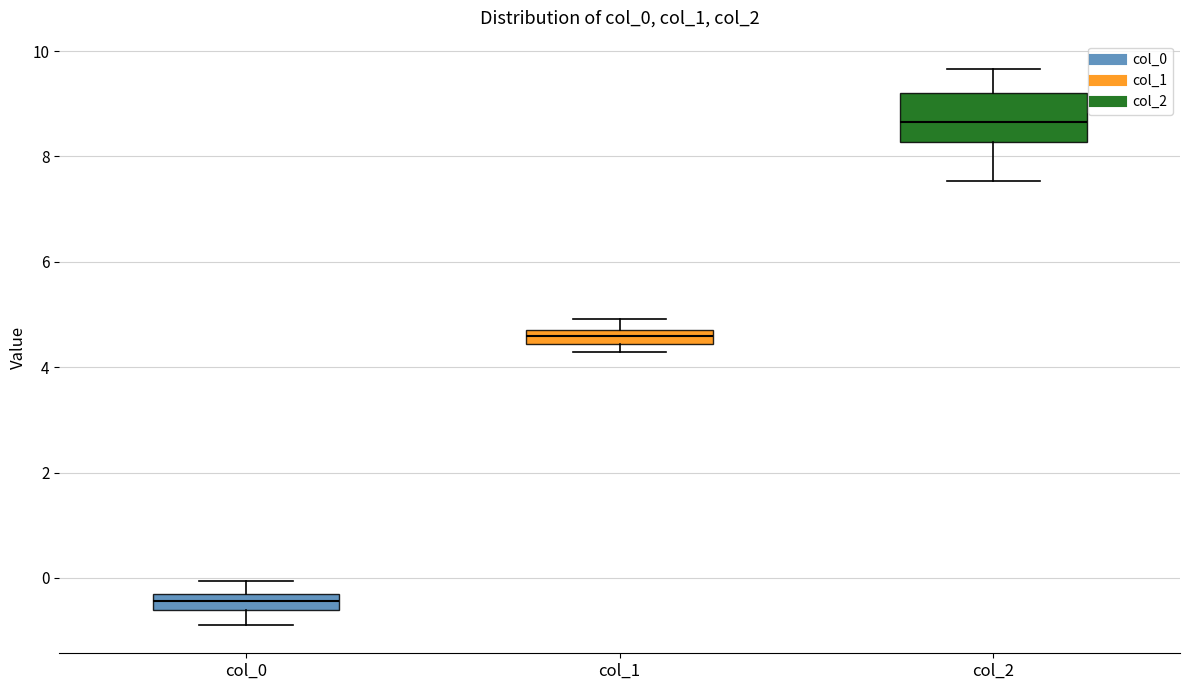

Where does the upper whisker of the box for col_0 end on the y-axis? The values are not printed on the chart, so give them approximately, as read against the axis.

0.0